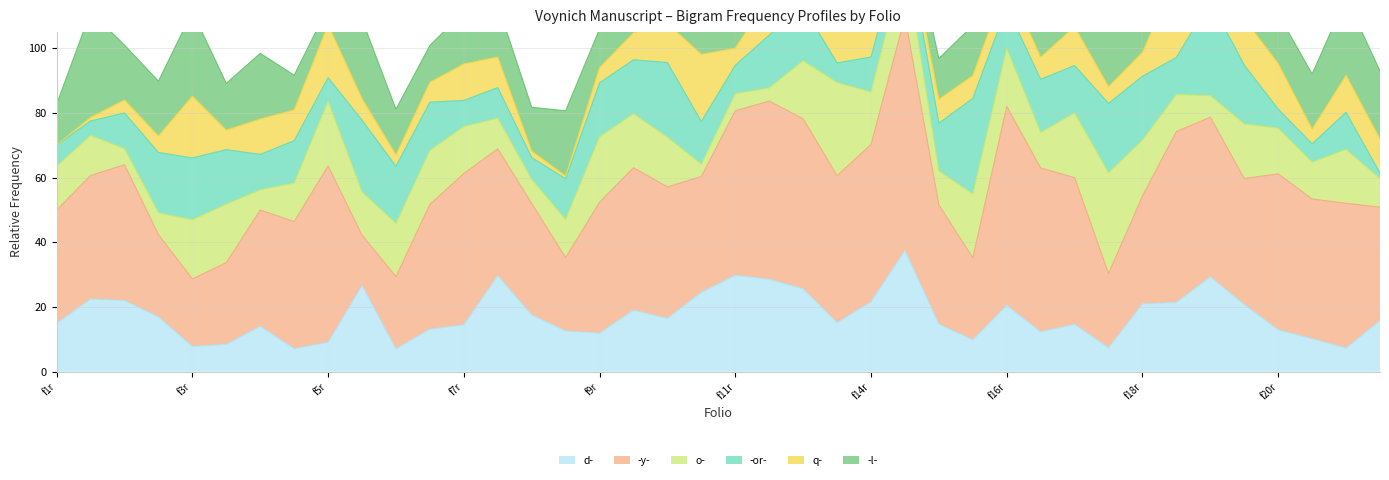

What is the difference between the maximum and second lowest values in the d- series?

0.3